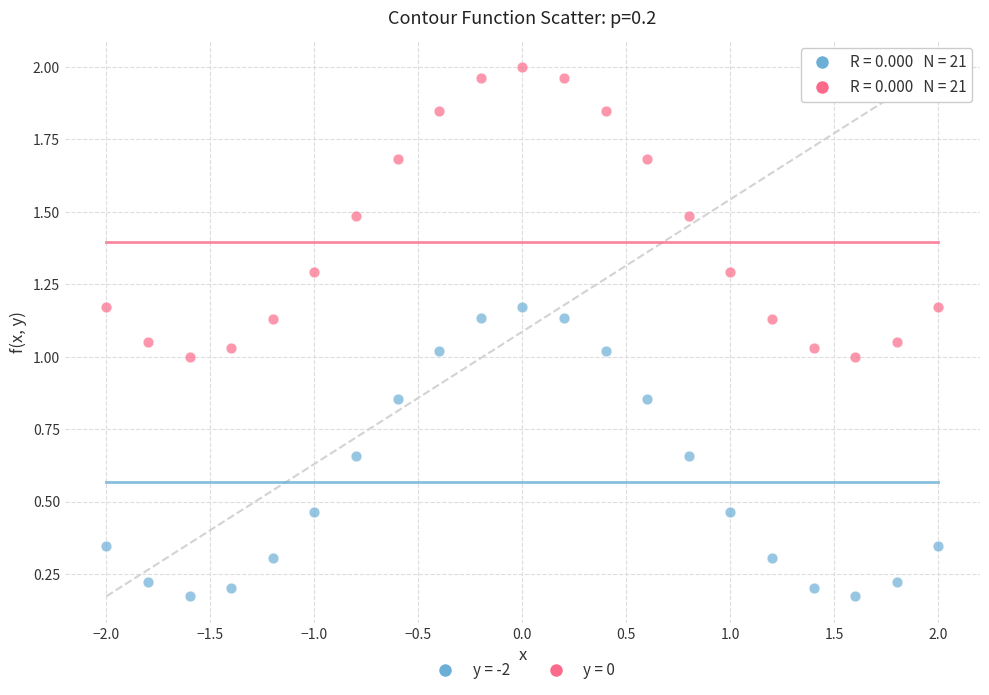

Across all data points, what is the range of X values (max minus min)?

4.0